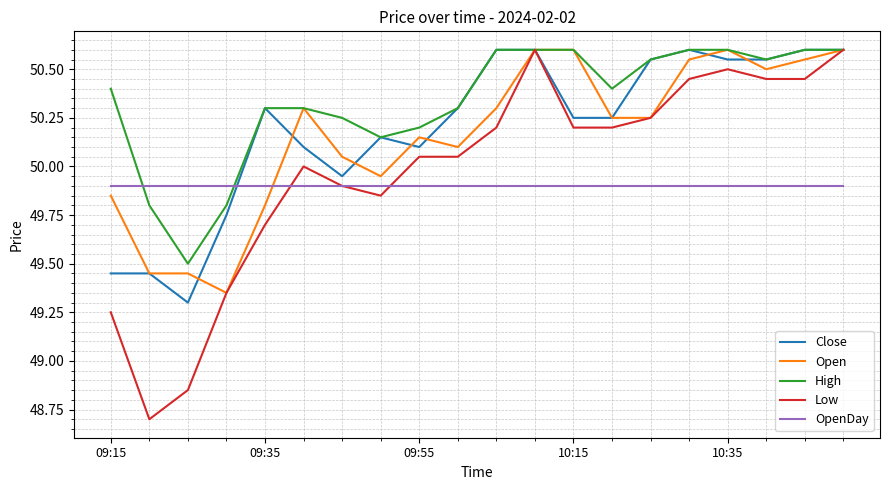

How many intersections are there between Open and OpenDay?

1